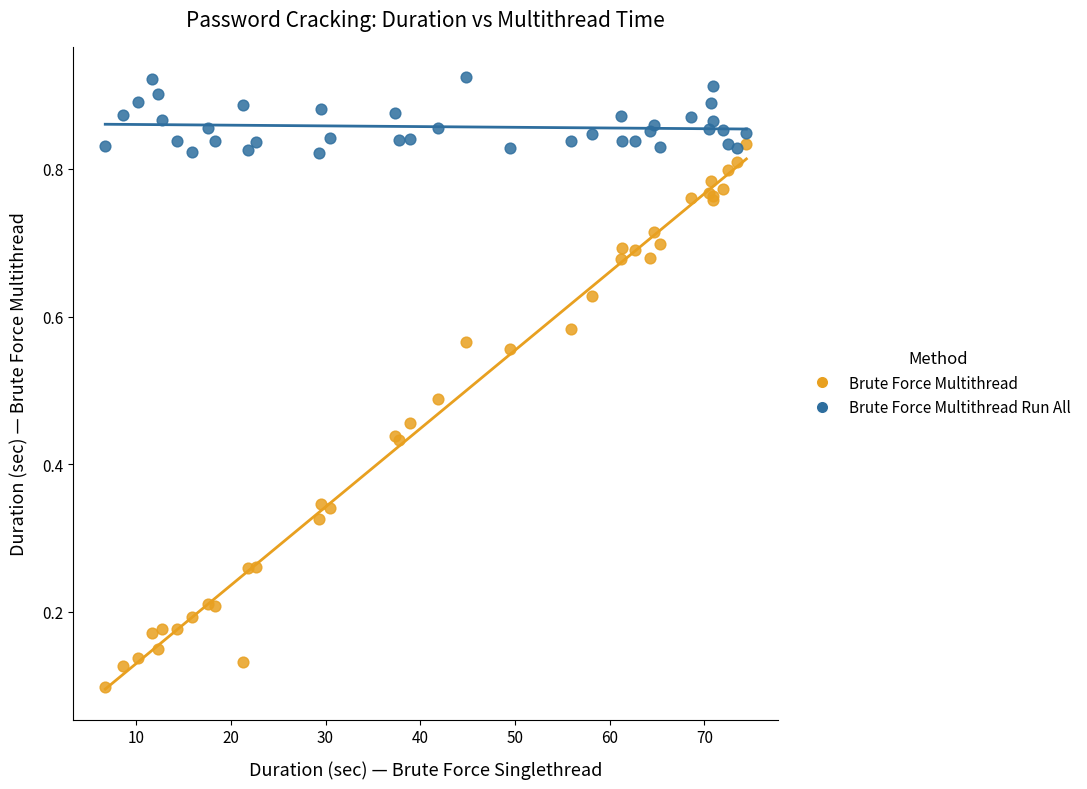

Which series contains the lowest Y value?

Brute Force Multithread